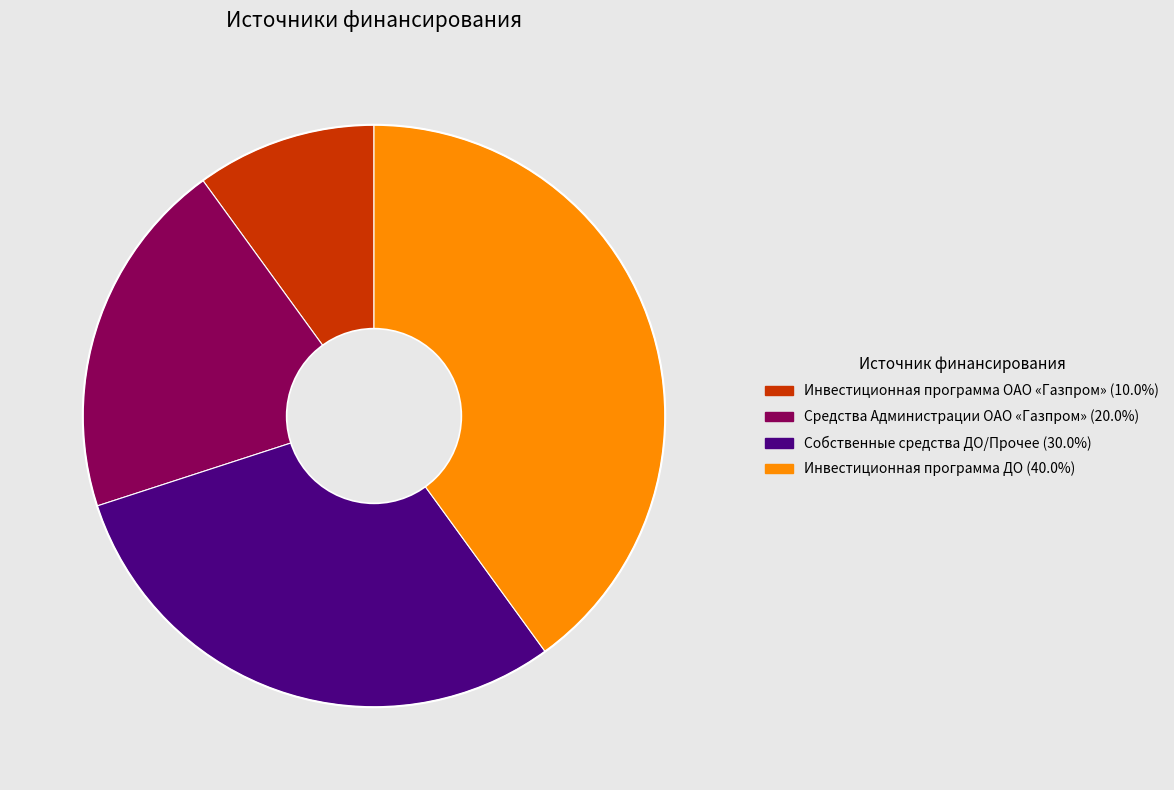

Does Инвестиционная программа ОАО «Газпром» account for over 50% of the chart?

No